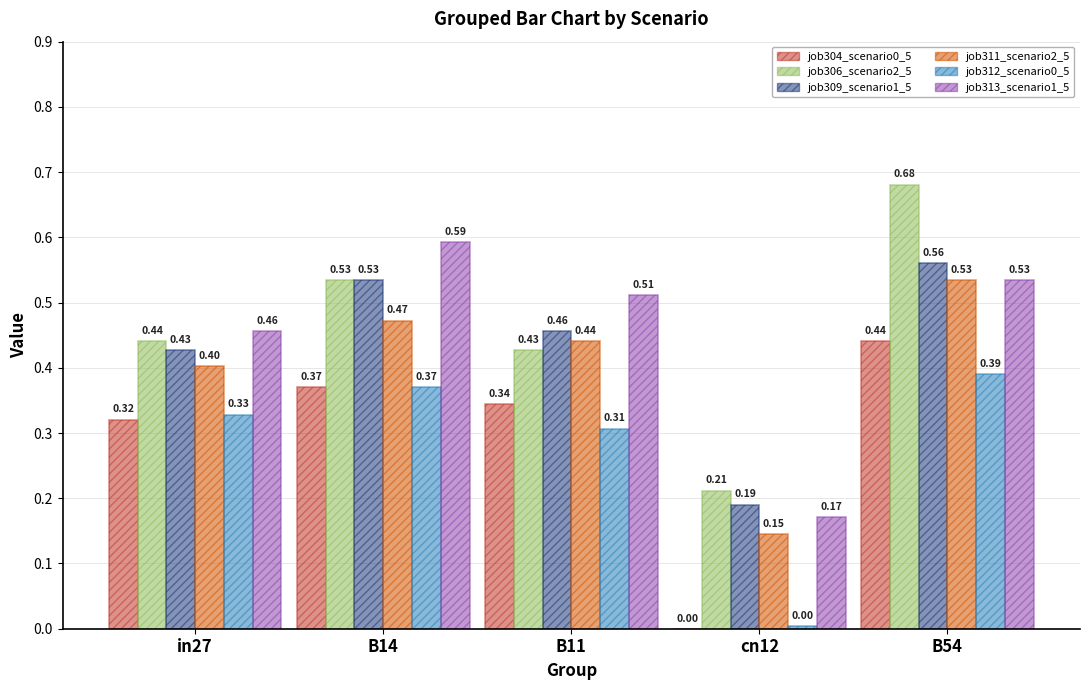

At which category is the sum across all series the highest?

B54